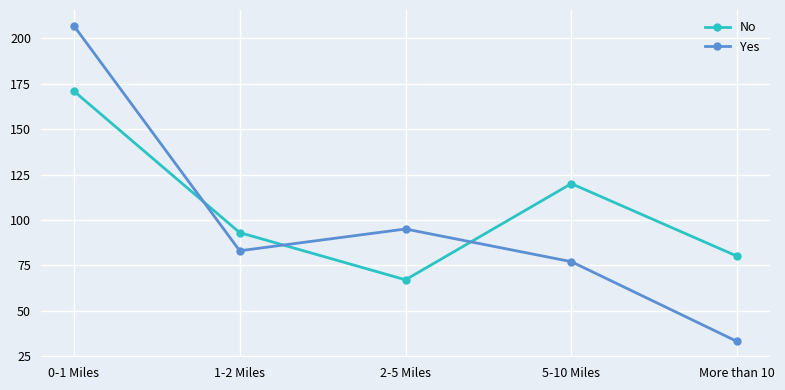

True or false: Yes and No intersect in this chart.

True